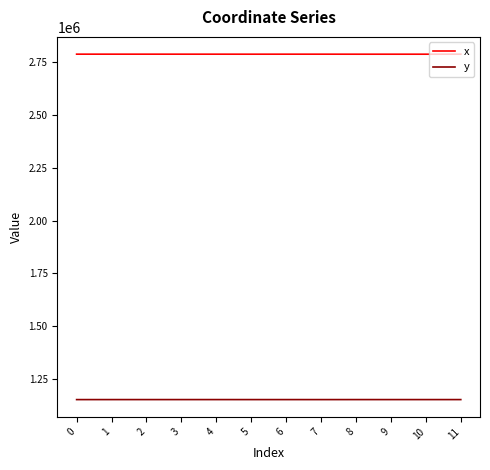

What is the lowest value of the y series?

1152467.0